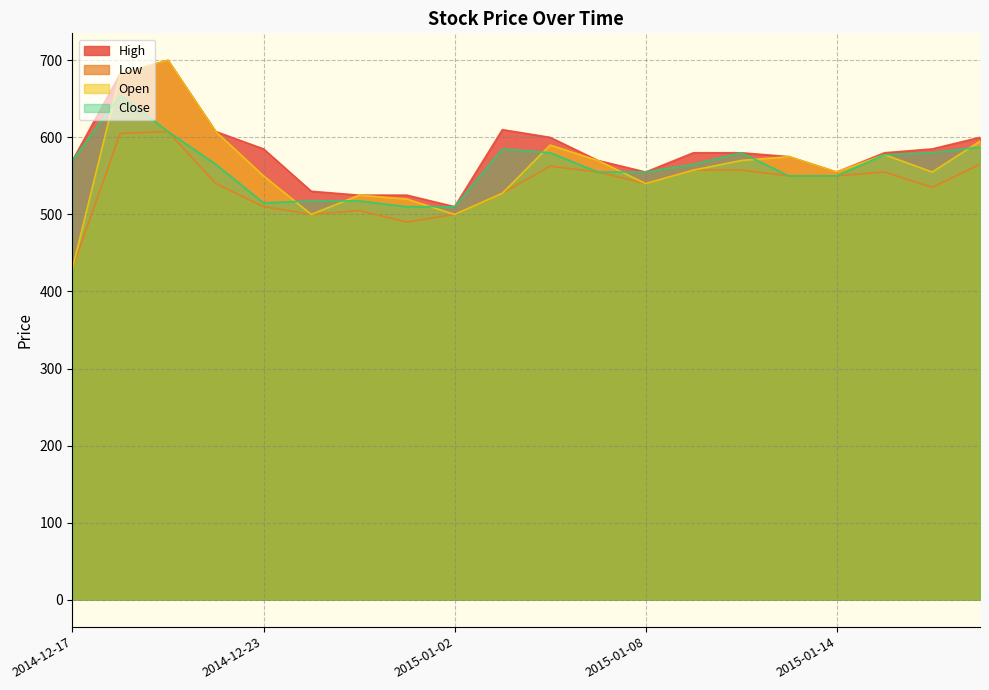

Reading left to right, list all the values displayed in this chart.

High: 570.0	682.5	700.0	607.5	585.0	530.0	525.0	525.0	510.0	610.0	600.0	570.0	555.0	580.0	580.0	575.0	555.0	580.0	585.0	600.0
Low: 430.0	605.0	607.5	540.0	510.0	500.0	505.0	490.0	500.0	527.5	562.5	555.0	540.0	557.5	557.5	550.0	550.0	555.0	535.0	565.0
Open: 430.0	682.5	700.0	607.5	550.0	500.0	525.0	520.0	500.0	527.5	590.0	570.0	540.0	557.5	570.0	575.0	555.0	577.5	555.0	595.0
Close: 570.0	655.0	607.5	565.0	515.0	517.5	517.5	510.0	510.0	585.0	580.0	555.0	555.0	565.0	580.0	550.0	550.0	577.5	580.0	587.5